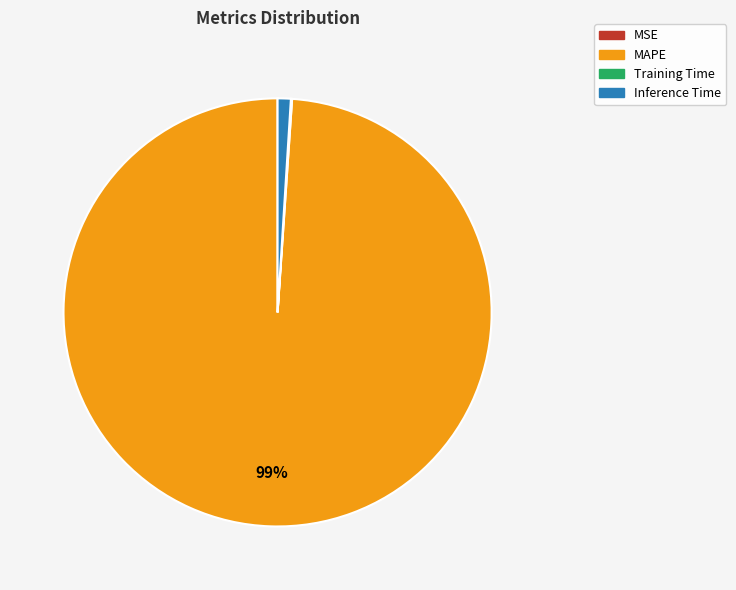

To the nearest percent, what is the average slice percentage?

25%